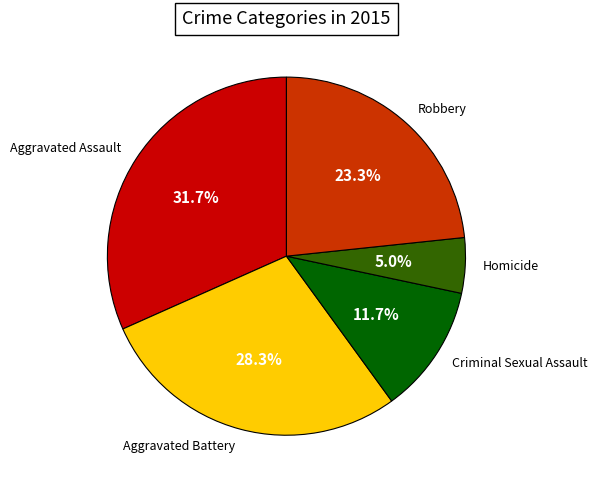

Between Aggravated Assault and Aggravated Battery, which is larger?

Aggravated Assault